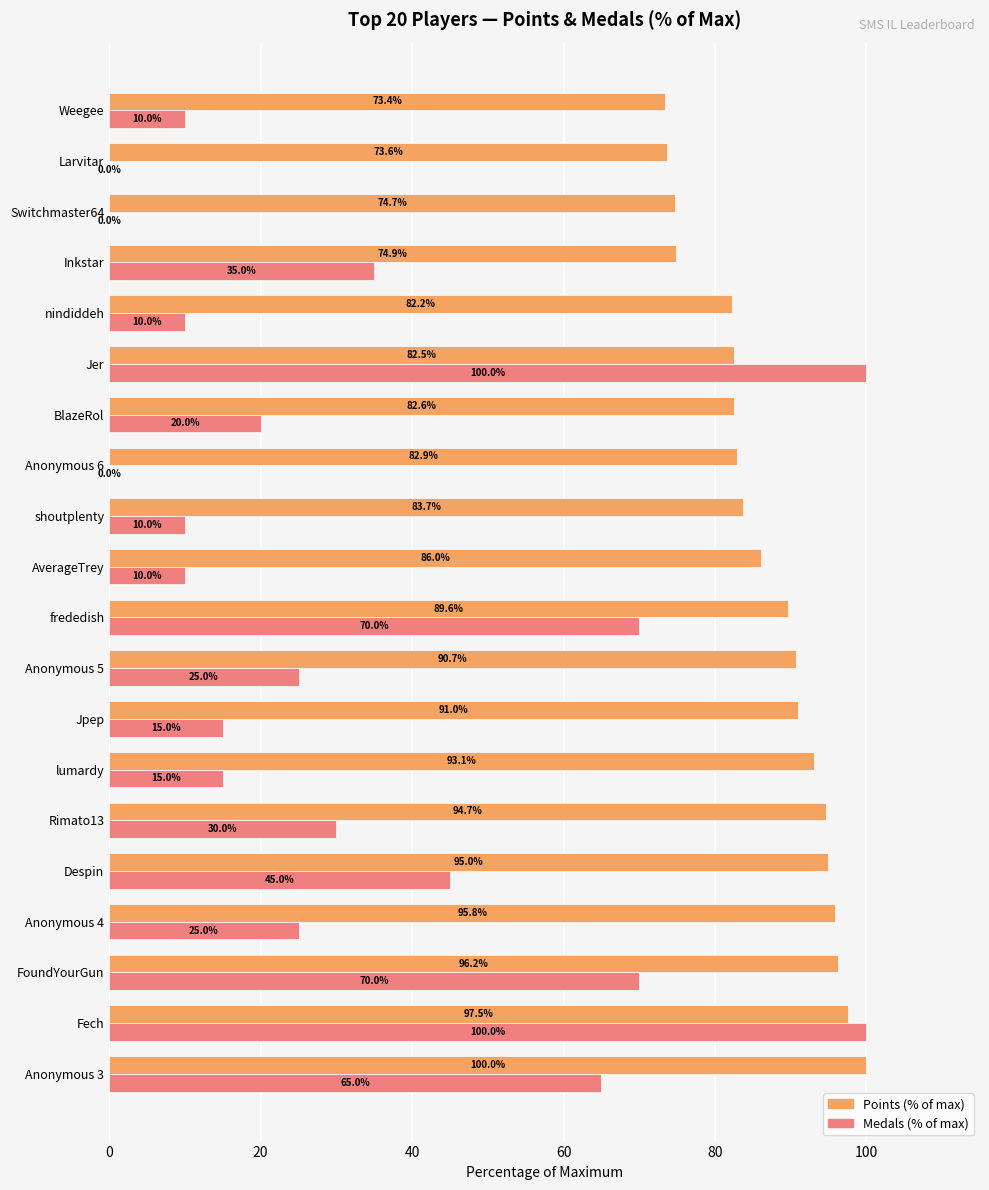

Between Rimato13 and Jpep, which series saw the biggest shift?

Medals (% of max)